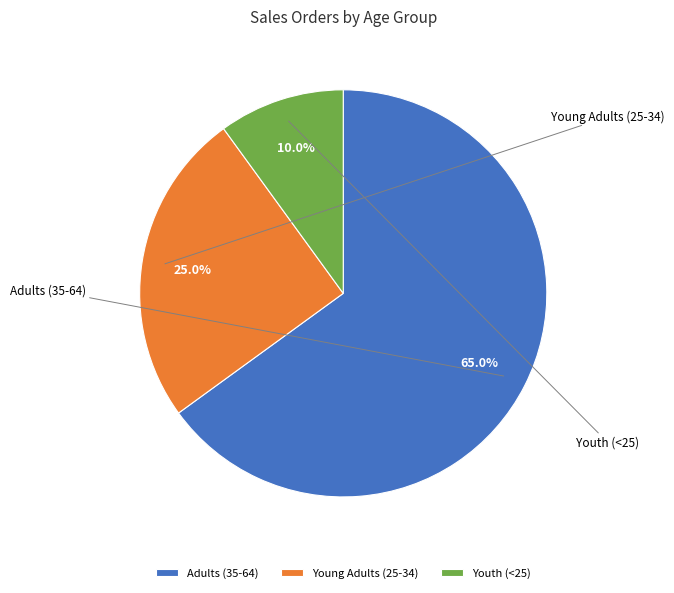

What is the total percentage of Youth (<25) and Young Adults (25-34)?

35.0%